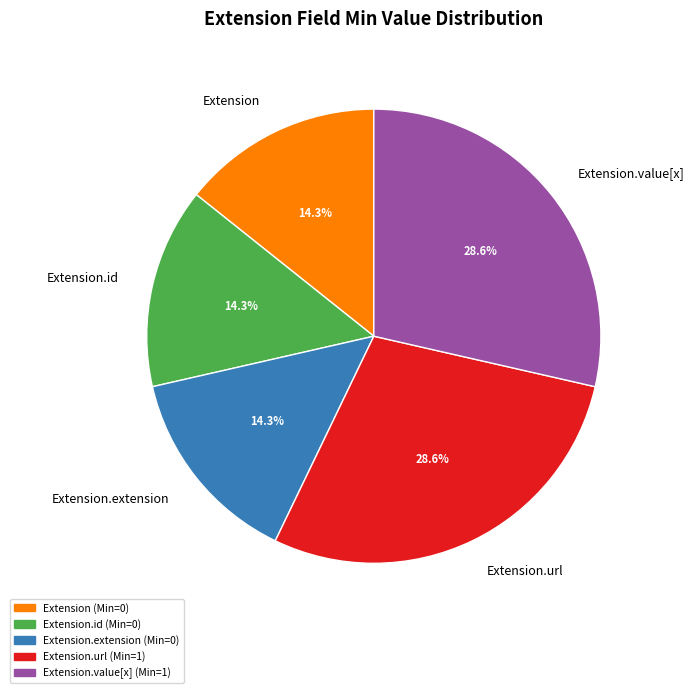

Does Extension.extension account for over 50% of the chart?

No